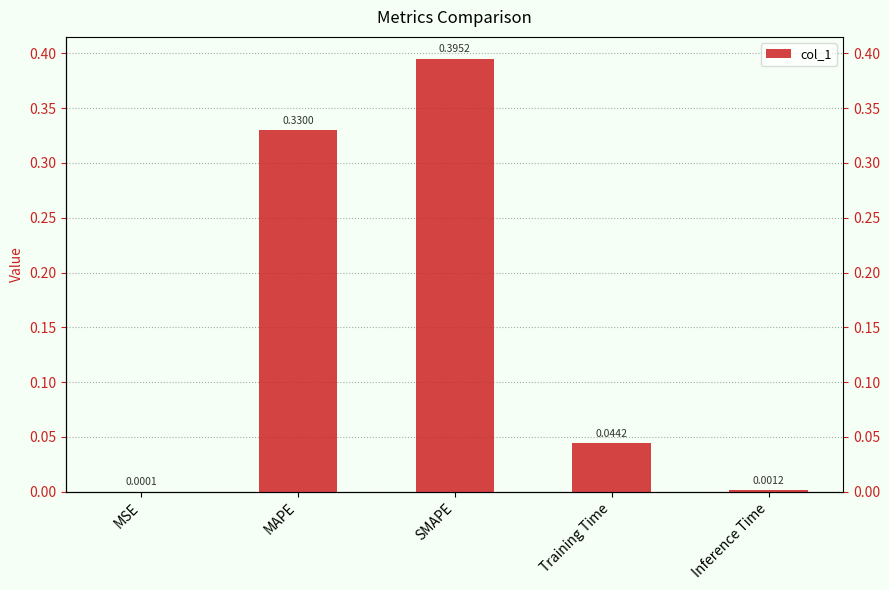

What is the maximum value shown in the chart?

0.4